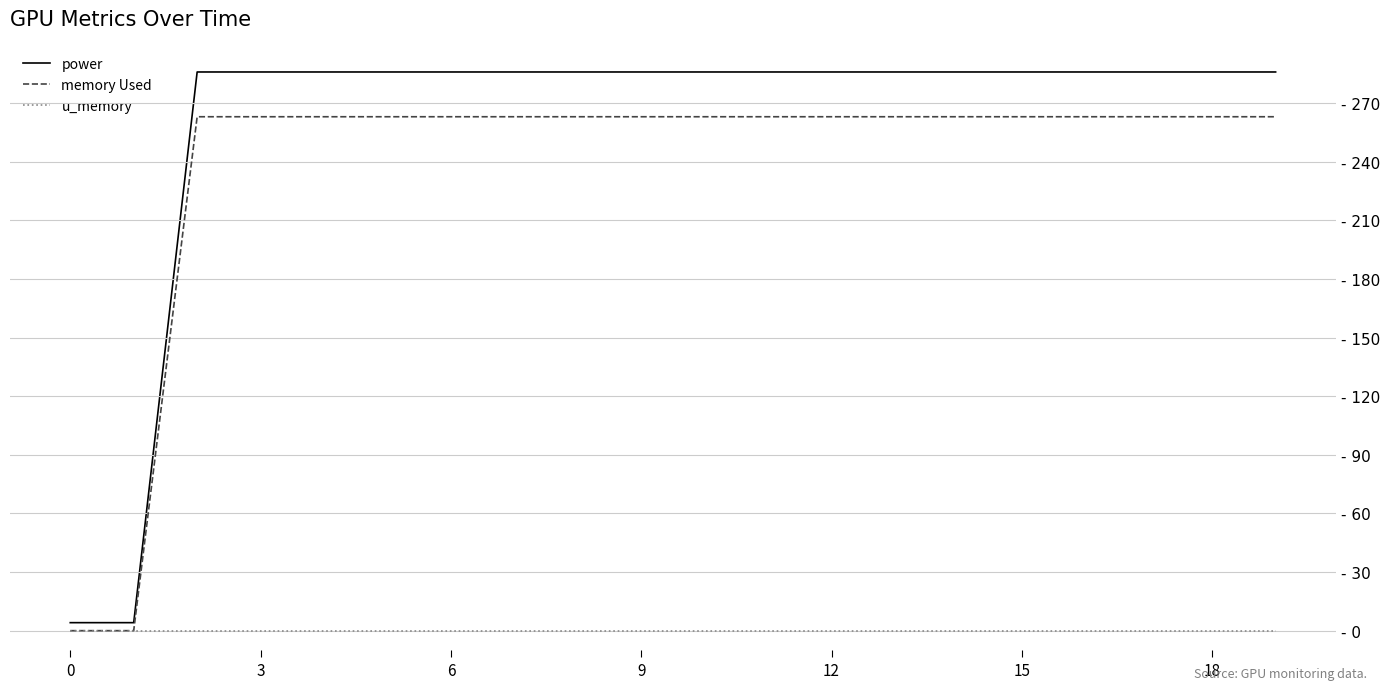

At how many categories does at least one series exceed 135?

18